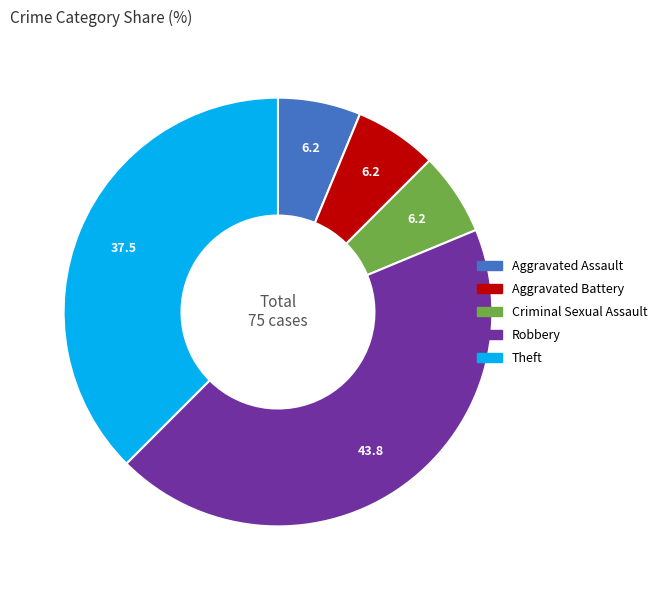

Is there any slice that represents more than half of the pie?

No